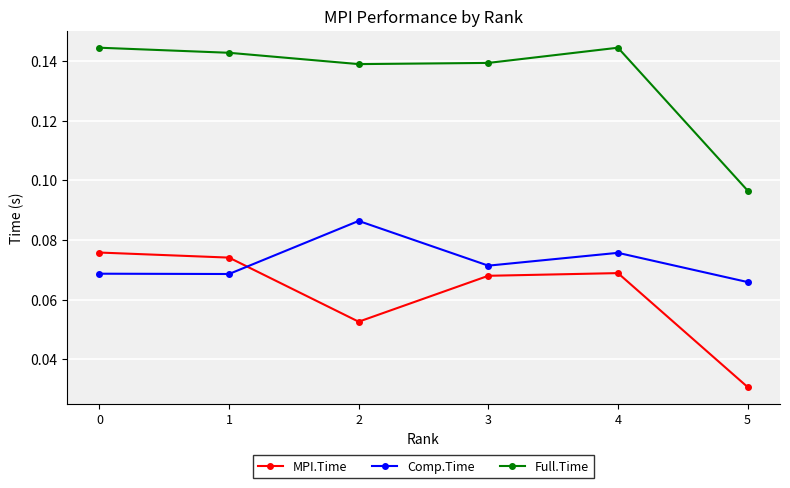

True or false: Full.Time has a value of 0.2 at 0.

False